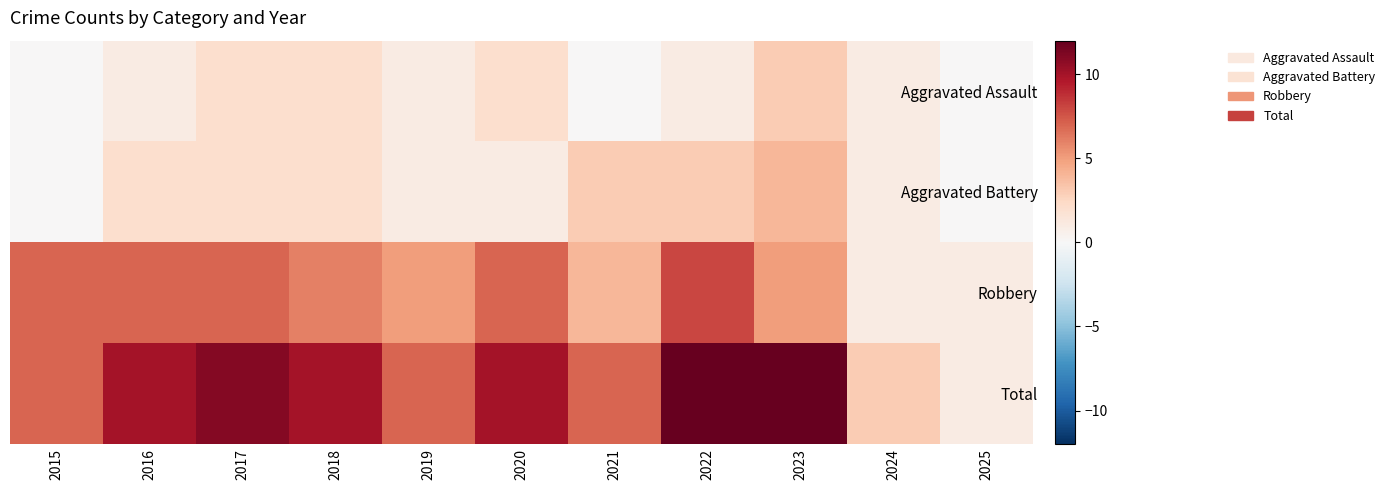

At which category is the sum across all series the highest?

2022